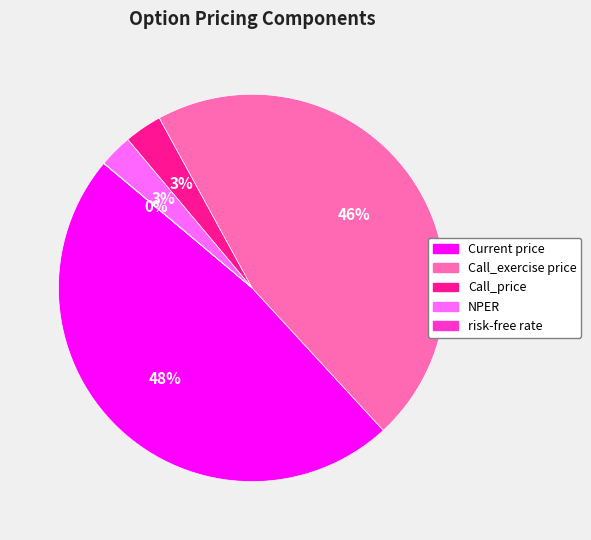

To the nearest percent, what is the difference between the largest and smallest slice percentages?

48%